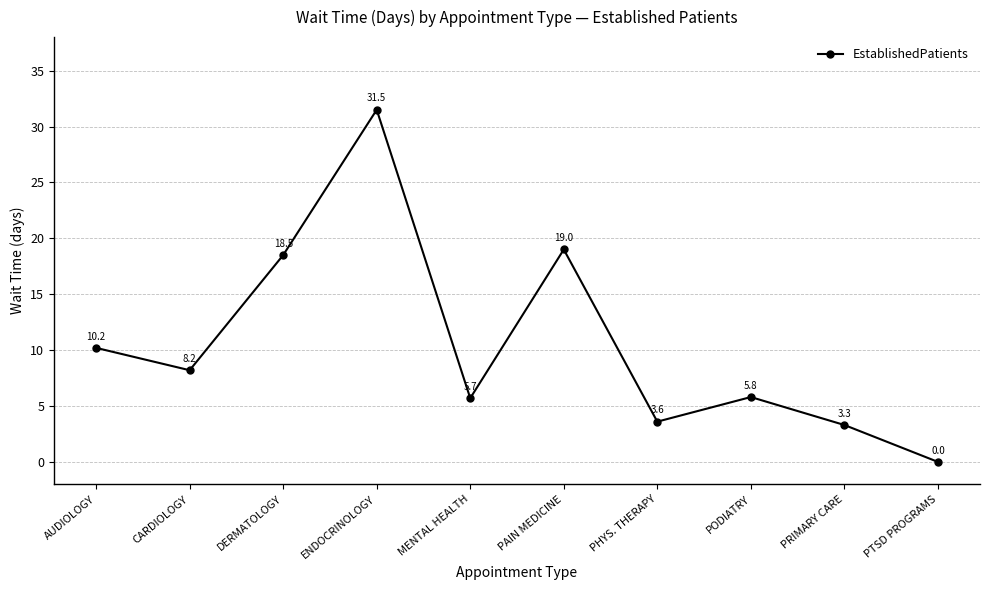

Is it true that the value at ENDOCRINOLOGY is 31.5?

True